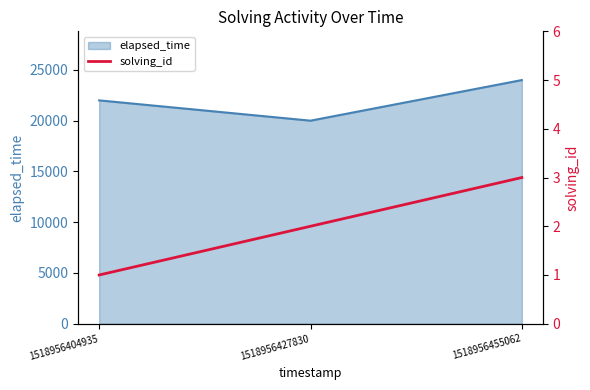

Which category has the highest value in the elapsed_time series?

1518956455062